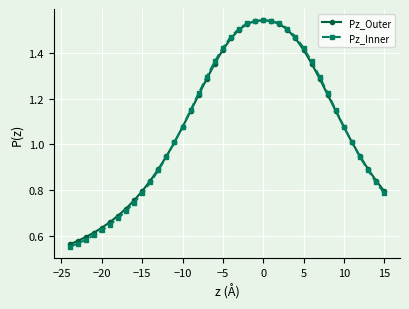

At how many categories does at least one series exceed 0?

40